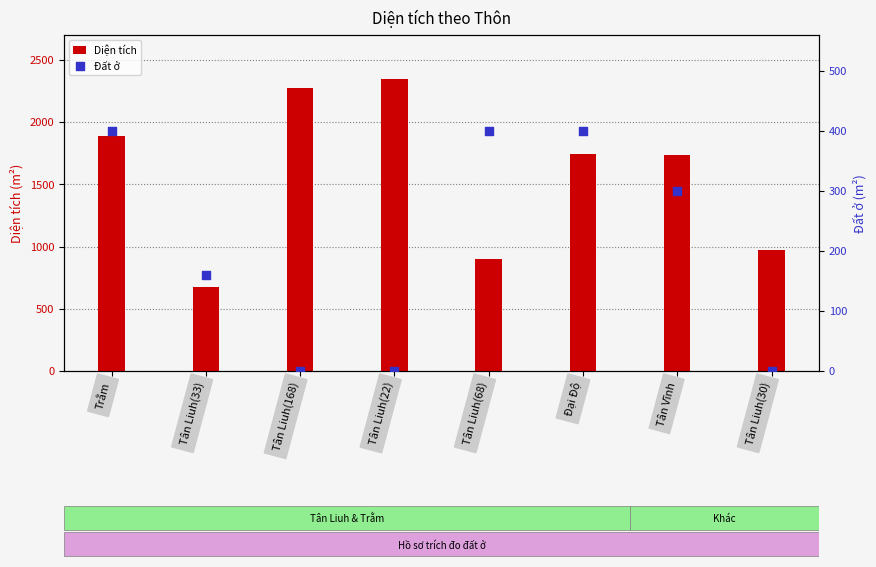

At how many categories does at least one series exceed 1384?

5